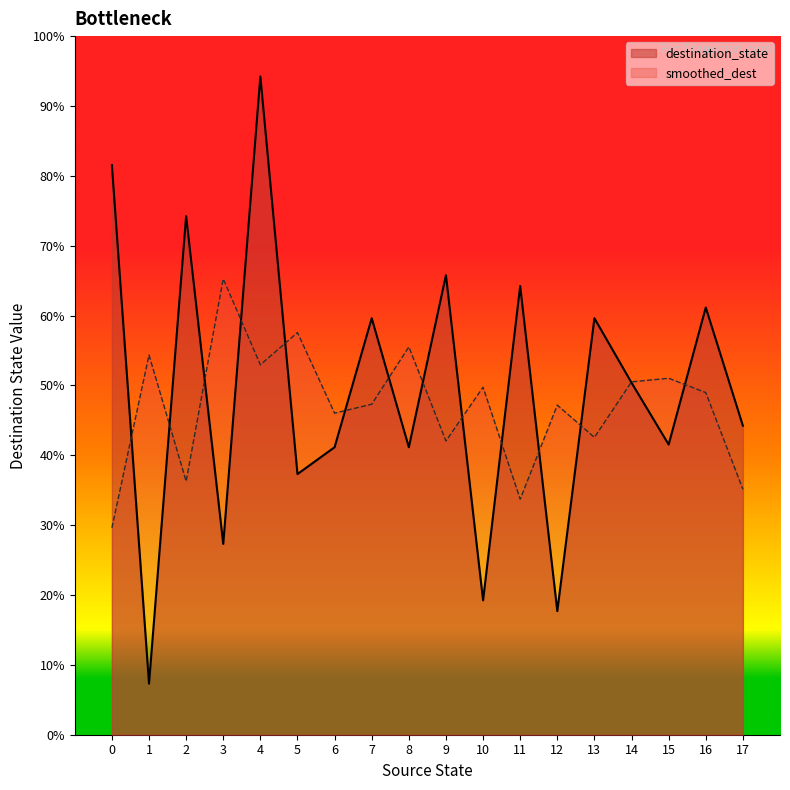

What are all the series names shown in the legend?

destination_state, smoothed_dest